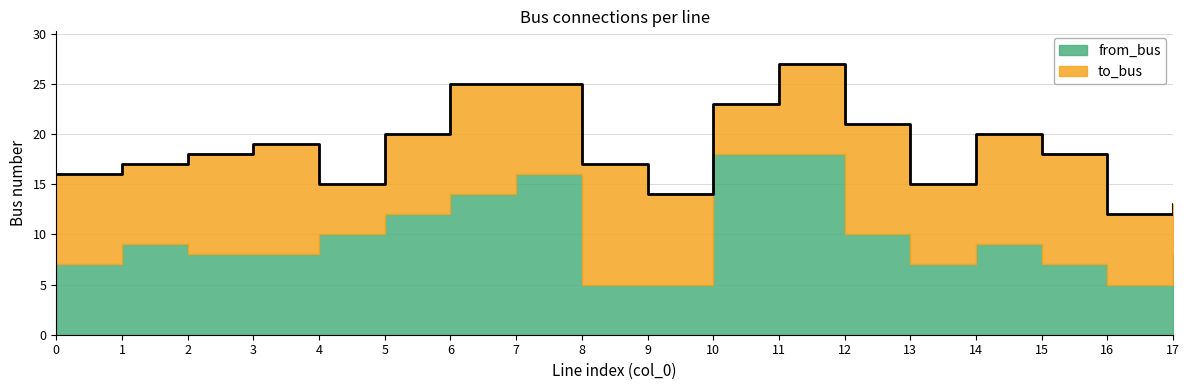

Which category has the highest value in the to_bus series?

8